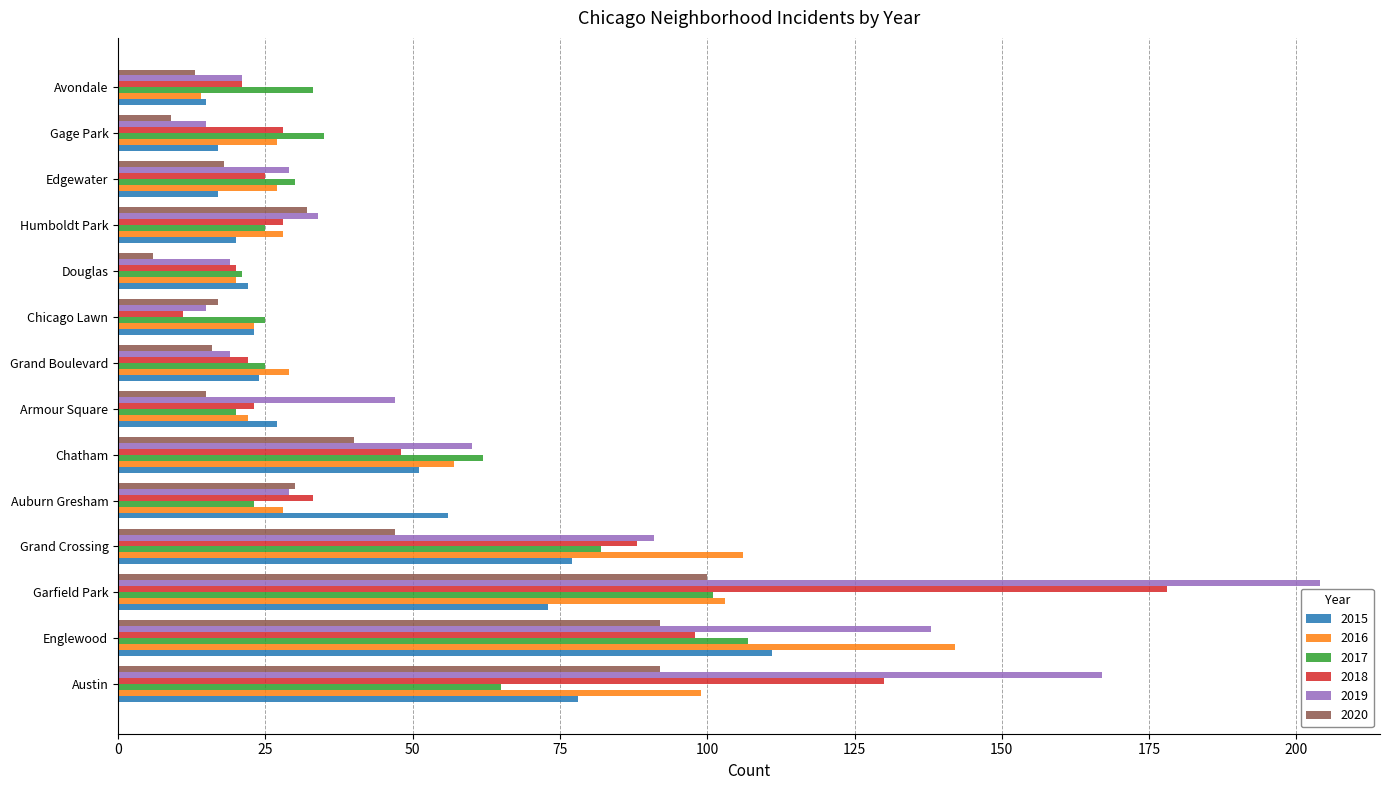

What value does the 2020 series have at Garfield Park?

100